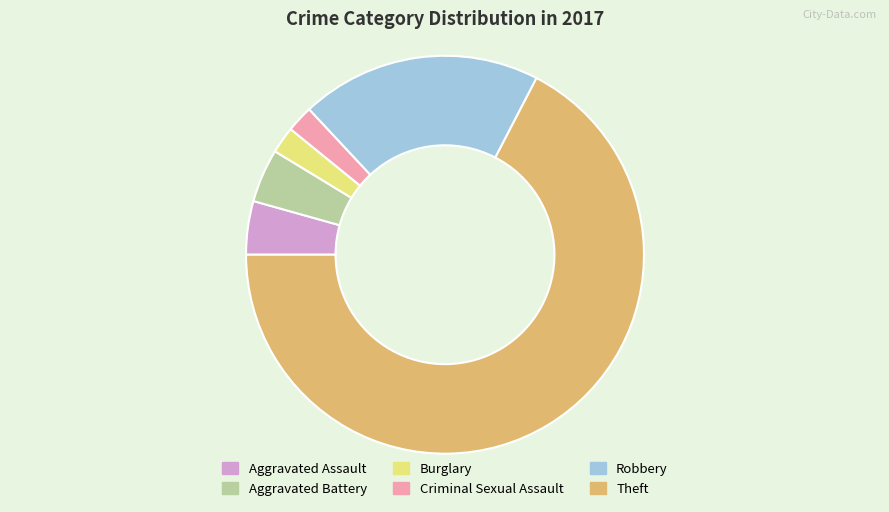

Which has a higher value, Theft or Robbery?

Theft